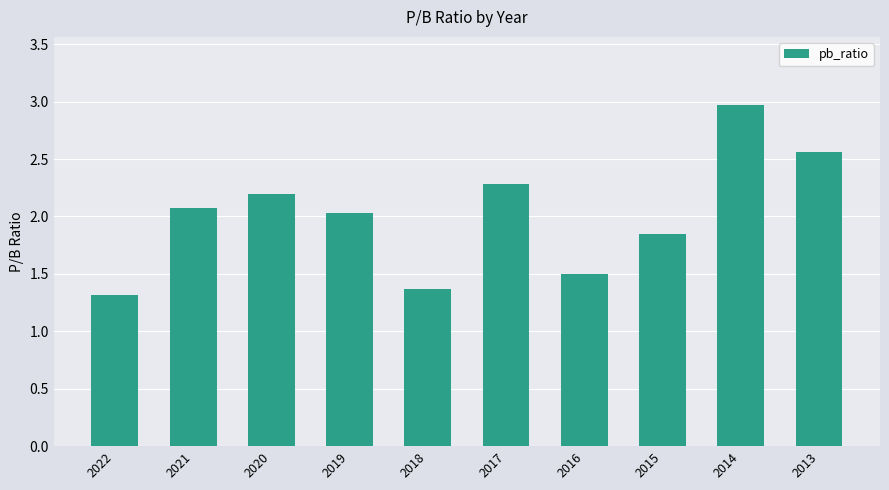

What is the value of the 2nd bar from the left?

2.1